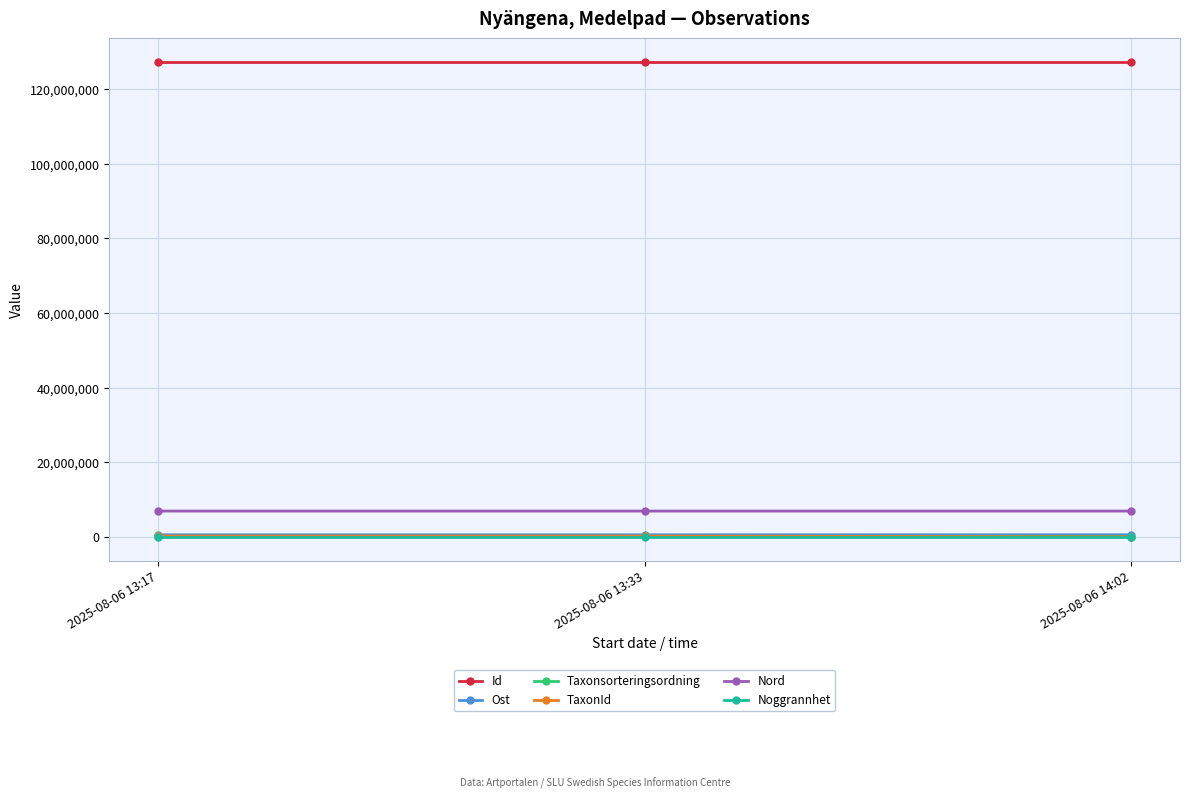

What is the maximum value shown in the chart?

127275964